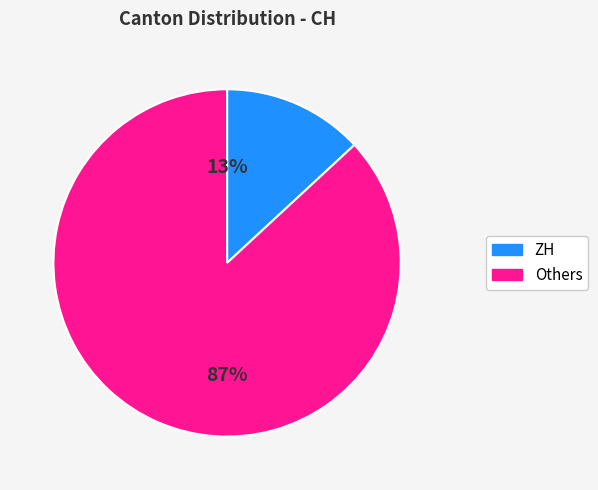

How many segments does this pie chart have?

2